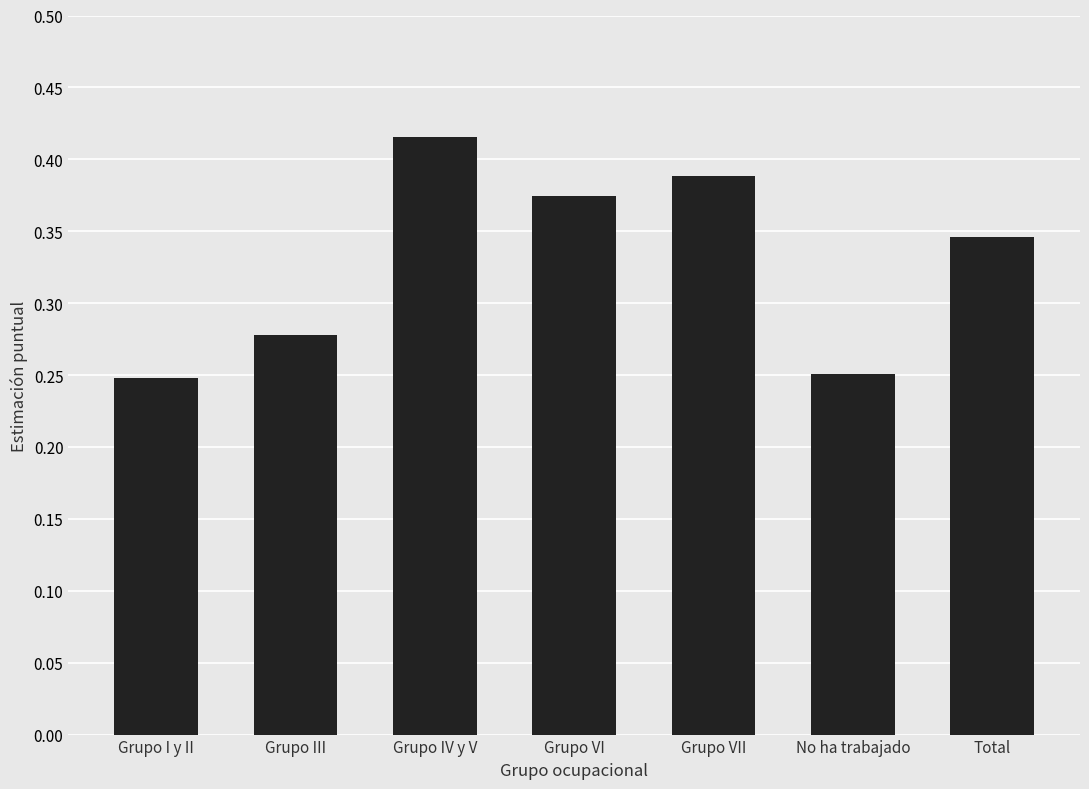

Which label corresponds to the largest value in the chart?

Grupo IV y V